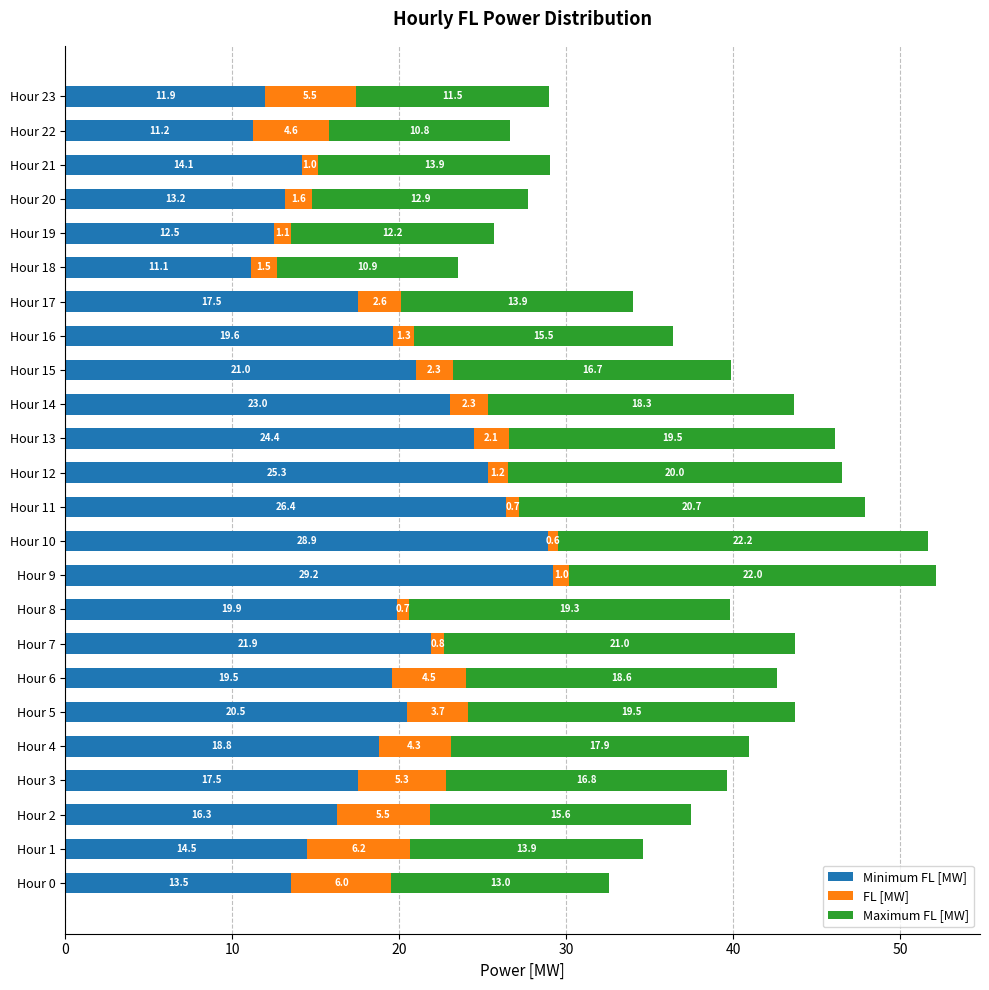

At which category is the sum across all series the highest?

Hour 9